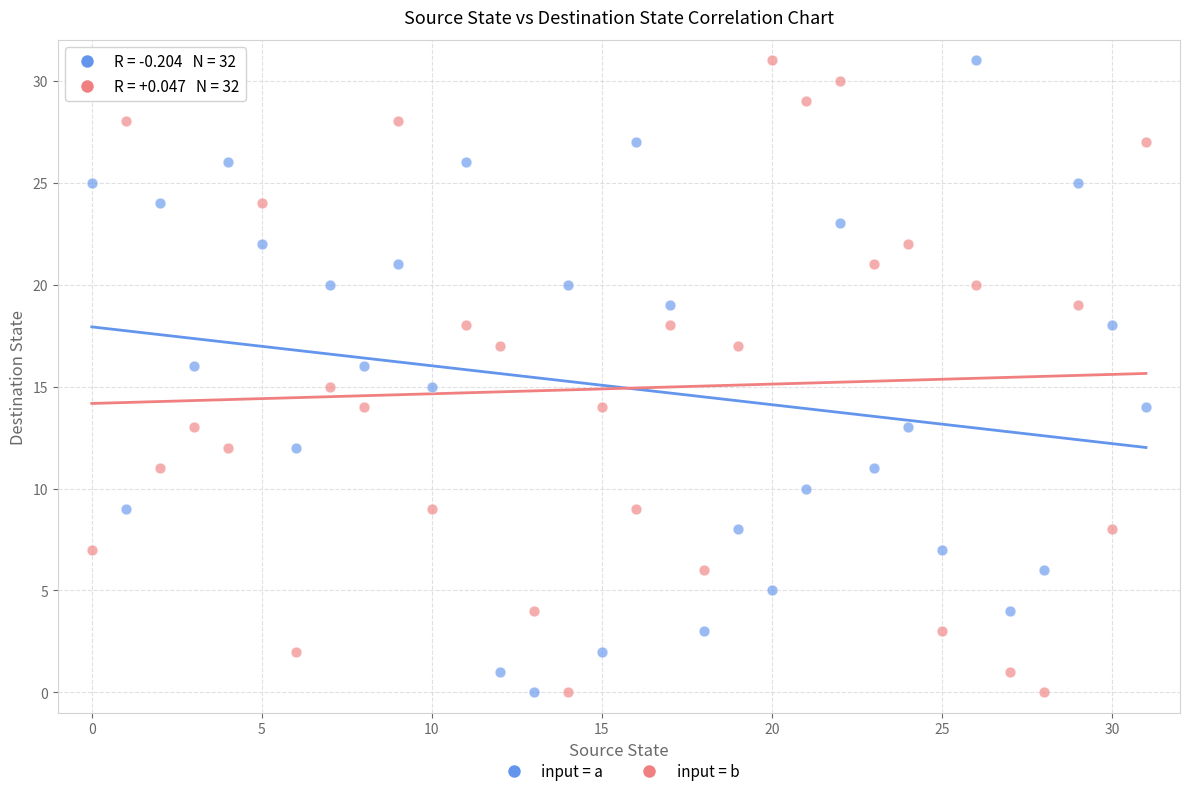

Across all data points, what is the range of Y values (max minus min)?

31